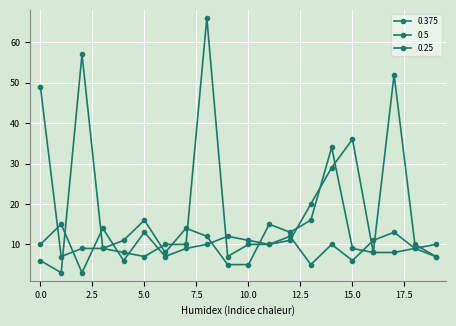

What is the sum of all 0.25 values?

251